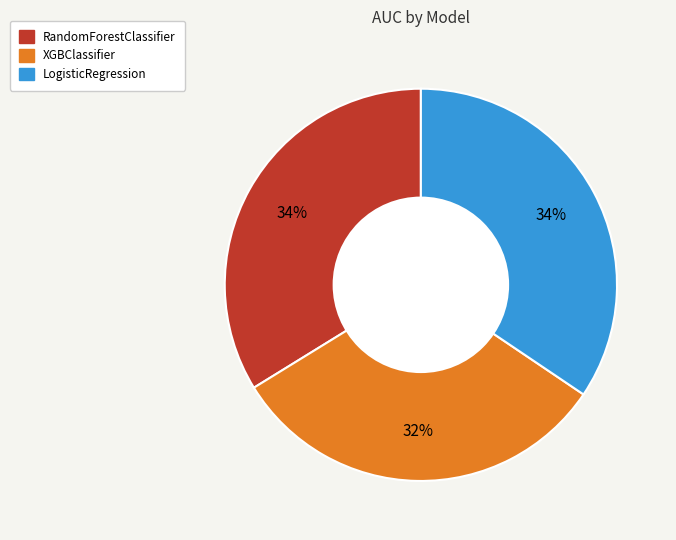

What percentage is the LogisticRegression slice, to the nearest percent?

34%